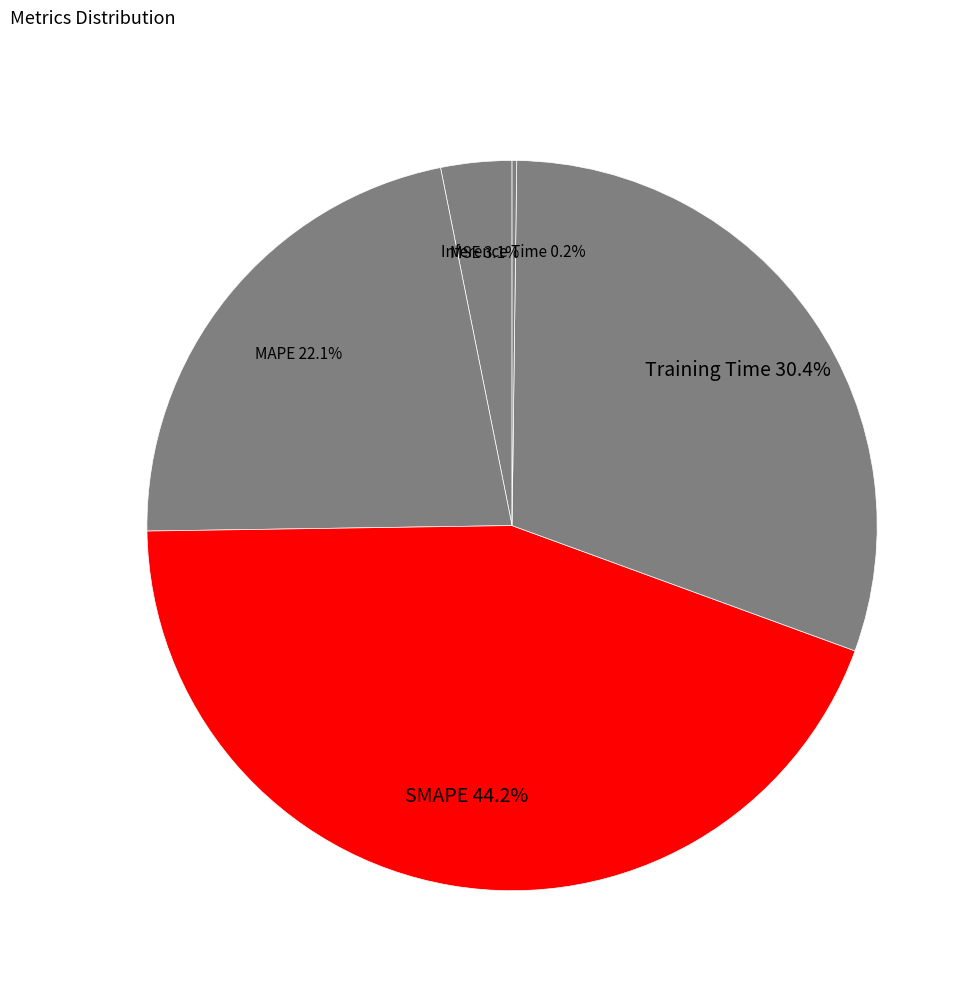

Does MAPE represent more than half of the total?

No